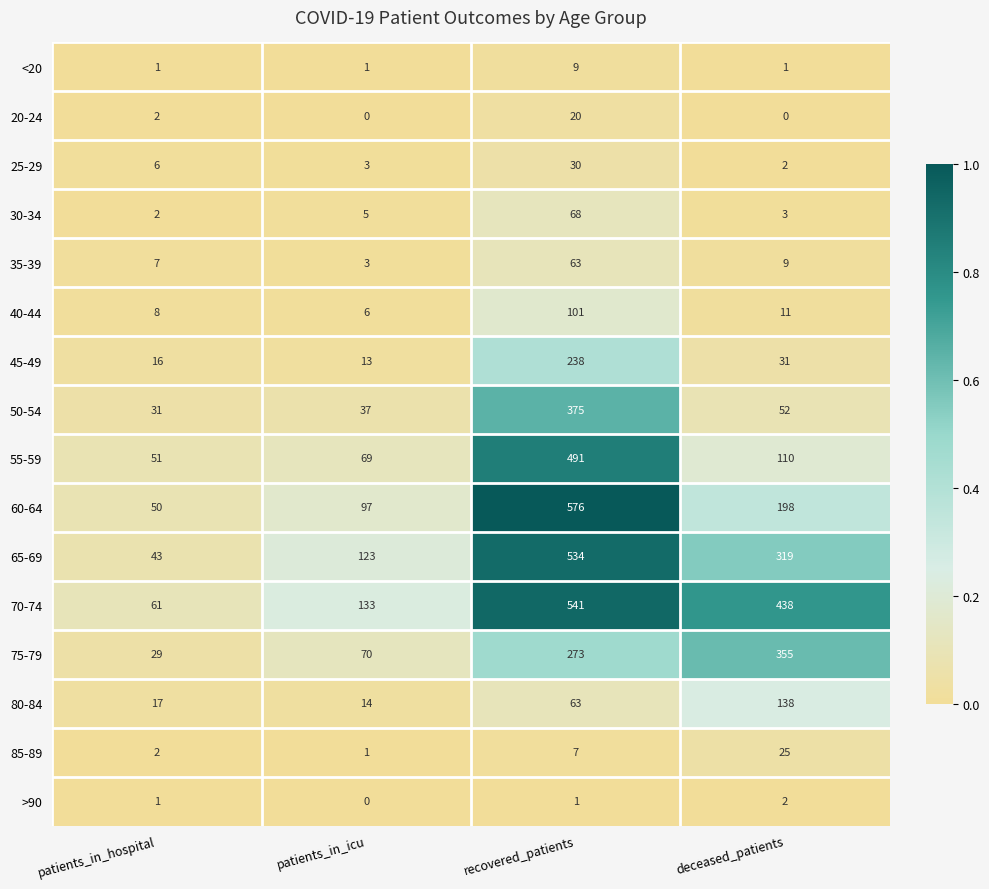

What is the lowest value of the 40-44 series?

6